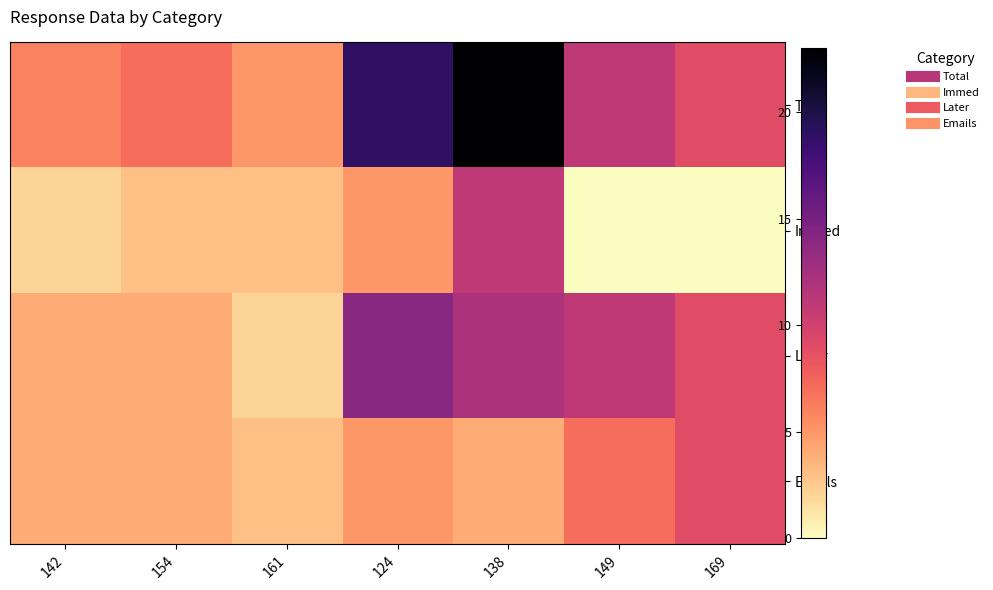

Reading left to right, list all the values displayed in this chart.

Total: 142=6	154=7	161=5	124=19	138=23	149=11	169=9
Immed: 142=2	154=3	161=3	124=5	138=11	149=0	169=0
Later: 142=4	154=4	161=2	124=14	138=12	149=11	169=9
Emails: 142=4	154=4	161=3	124=5	138=4	149=7	169=9